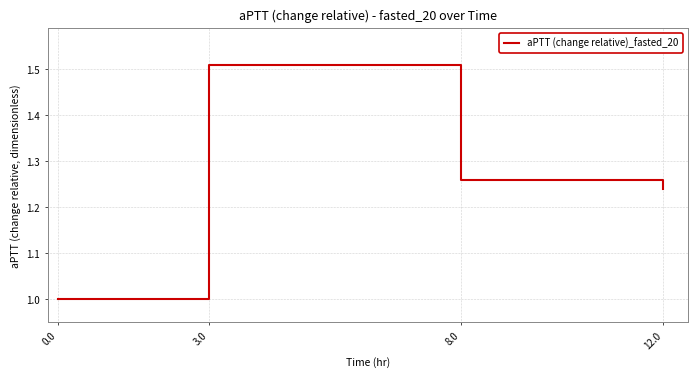

At which category does the data reach its first local peak?

3.0